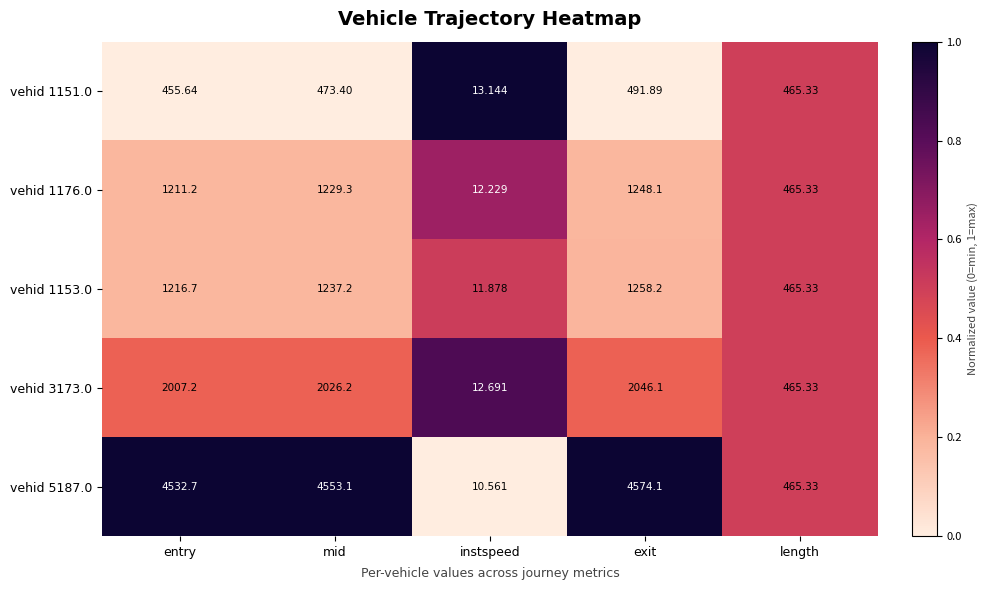

Is the value of vehid 1153.0 at entry greater than the value of vehid 3173.0 at instspeed?

Yes